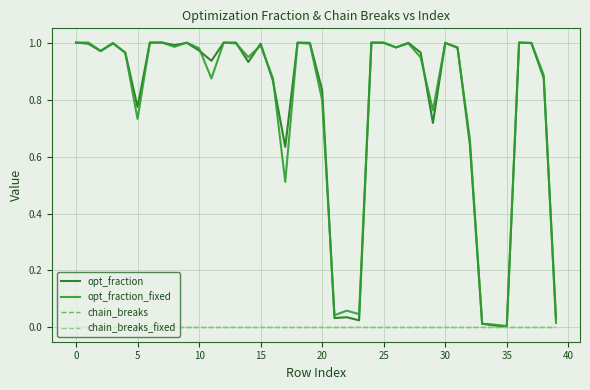

Does the chart have visible grid lines?

Yes